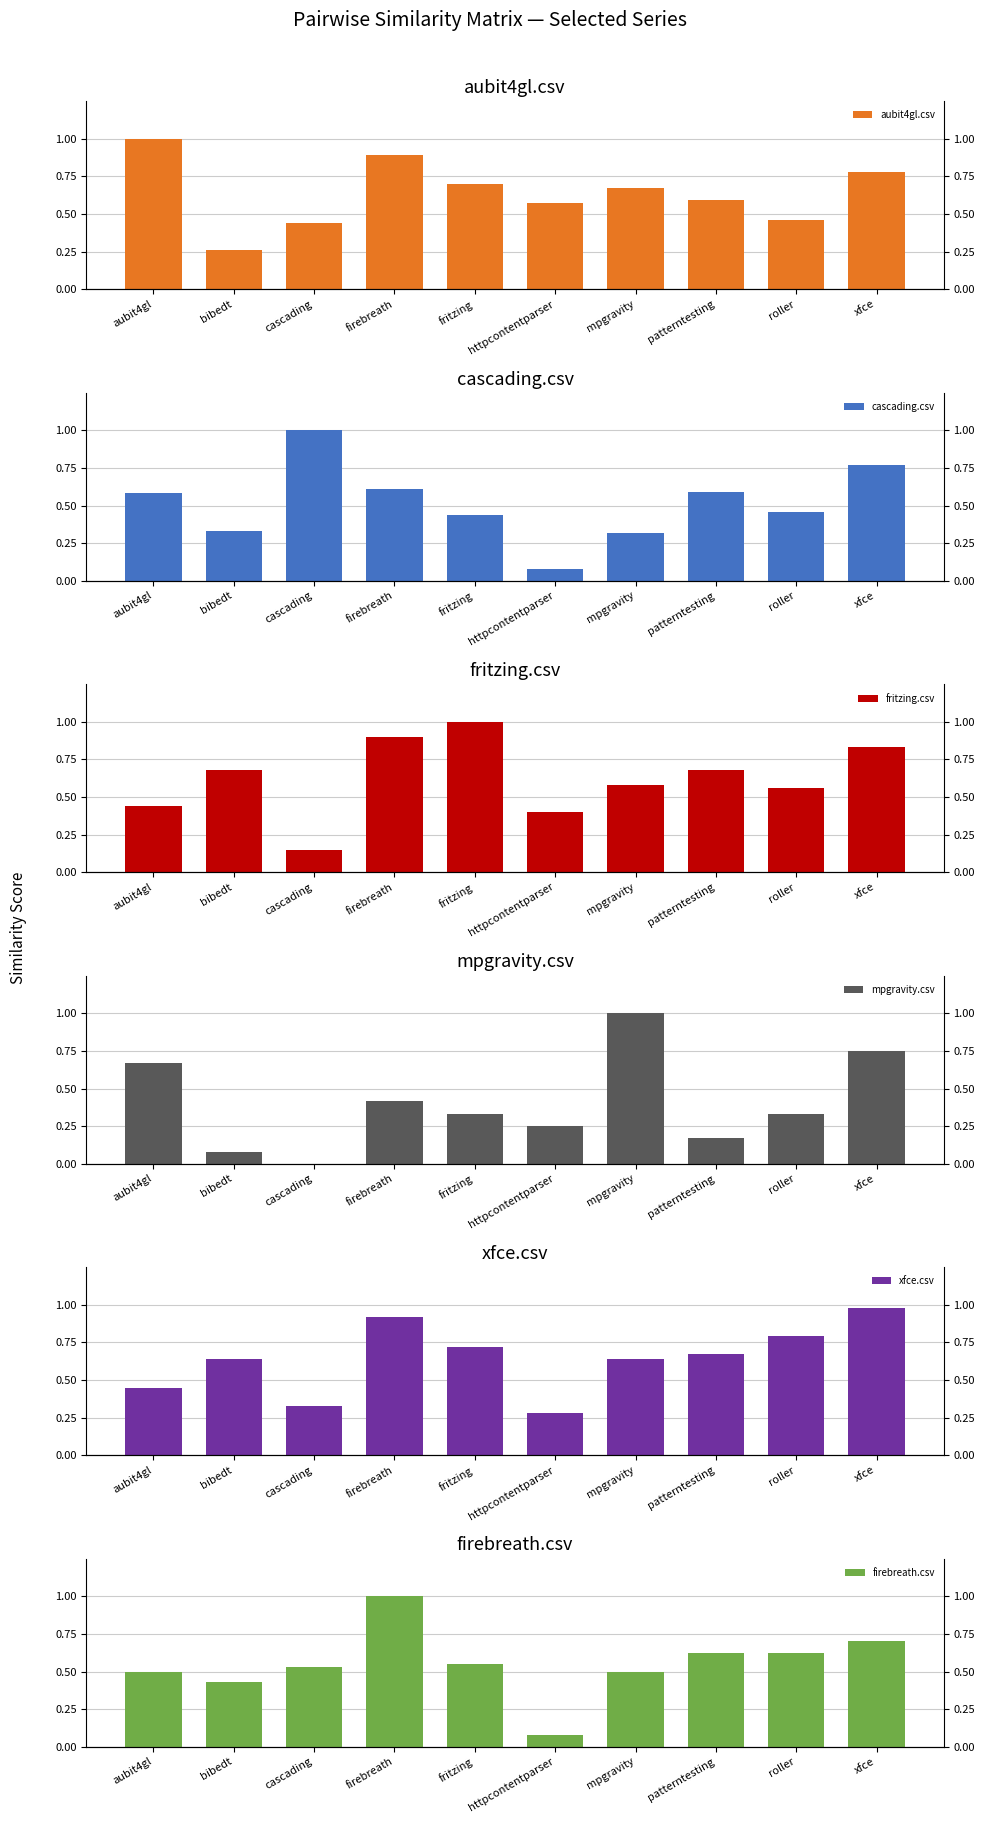

How many series are shown in this chart?

6